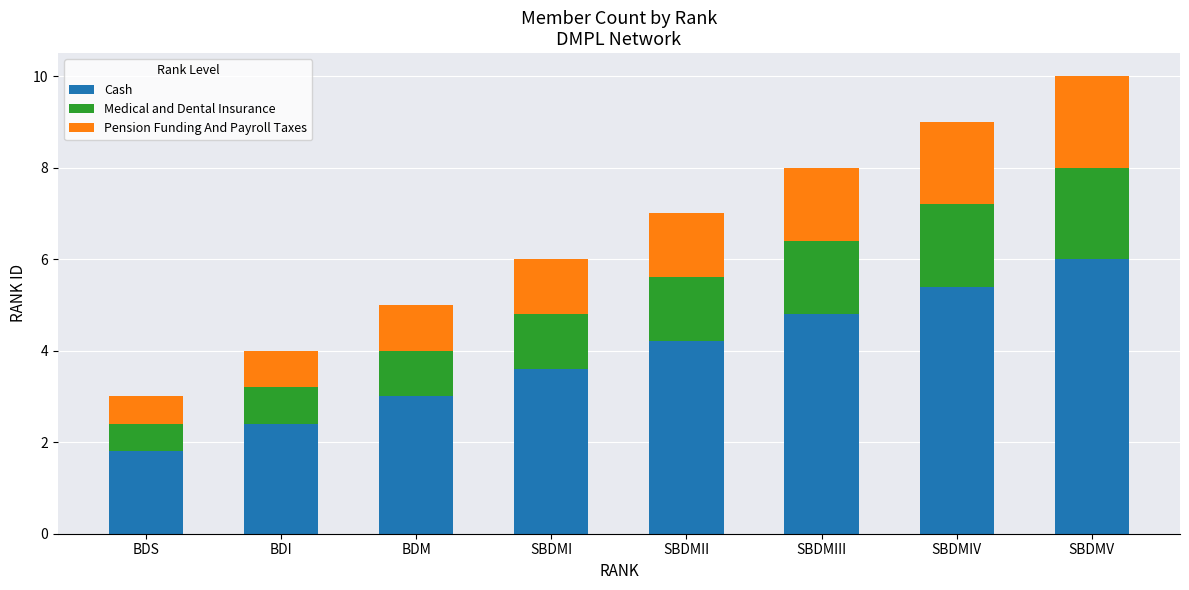

What are all the series names shown in the legend?

Cash, Medical and Dental Insurance, Pension Funding And Payroll Taxes